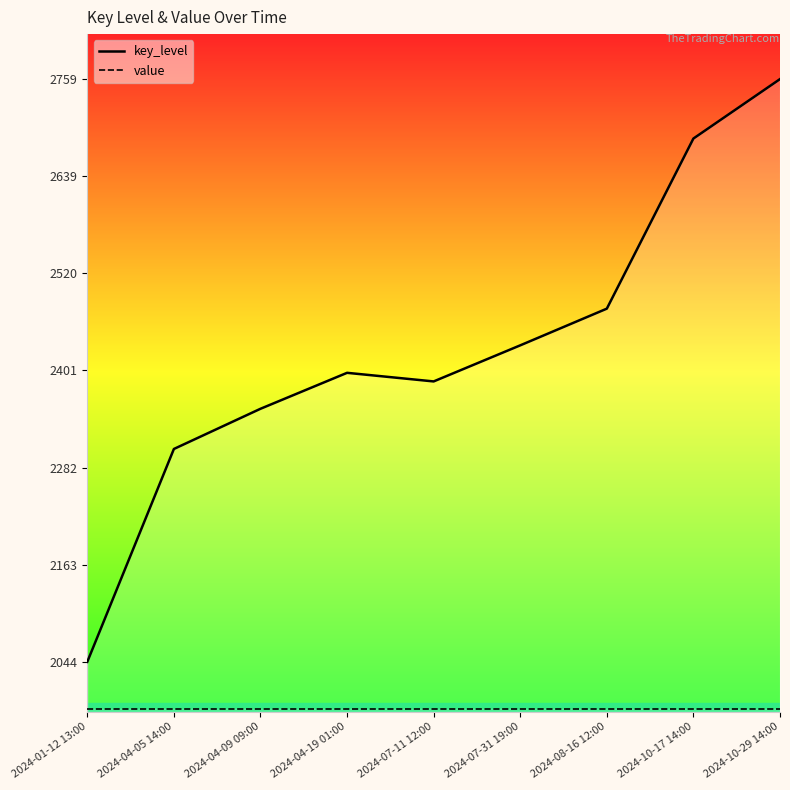

Reading right to left, what are all the values shown in this chart?

key_level: 2024-10-29 14:00=2758.5	2024-10-17 14:00=2685.6	2024-08-16 12:00=2477.0	2024-07-31 19:00=2432.0	2024-07-11 12:00=2387.7	2024-04-19 01:00=2398.3	2024-04-09 09:00=2354.2	2024-04-05 14:00=2304.9	2024-01-12 13:00=2043.8
value: 2024-10-29 14:00=1986.1	2024-10-17 14:00=1986.1	2024-08-16 12:00=1986.1	2024-07-31 19:00=1986.1	2024-07-11 12:00=1986.1	2024-04-19 01:00=1986.1	2024-04-09 09:00=1986.1	2024-04-05 14:00=1986.1	2024-01-12 13:00=1986.1